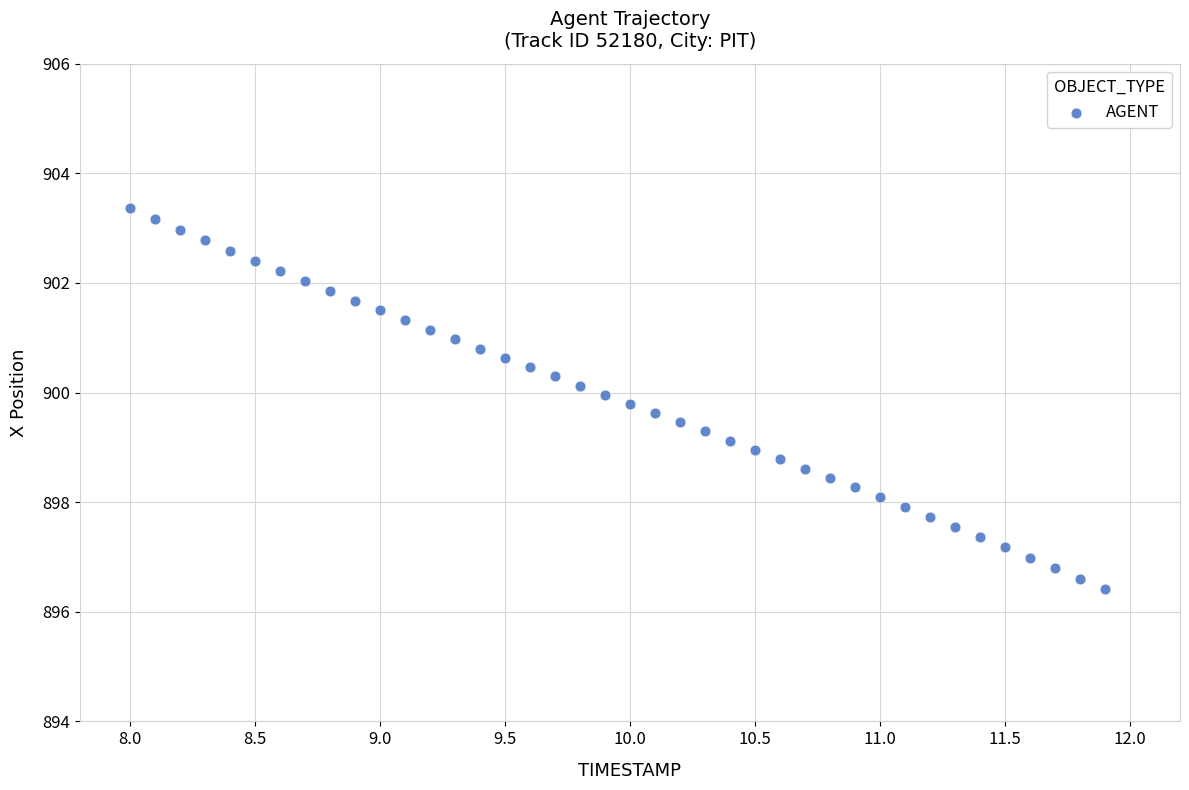

What is the range of X values (max minus min)?

3.9